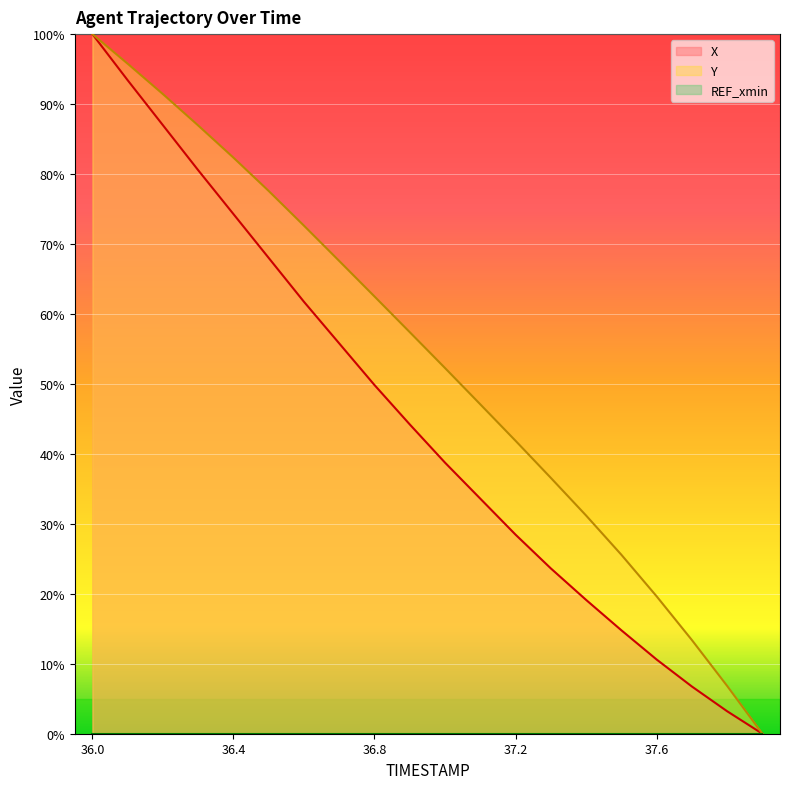

Rank the series by their average value, from lowest to highest.

X, Y